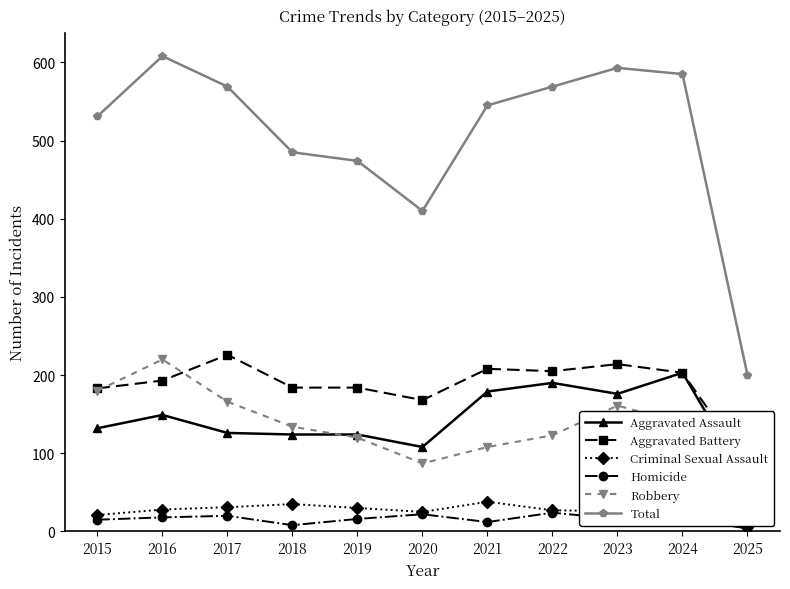

What is the value of the Homicide point at the 6th from the left?

22